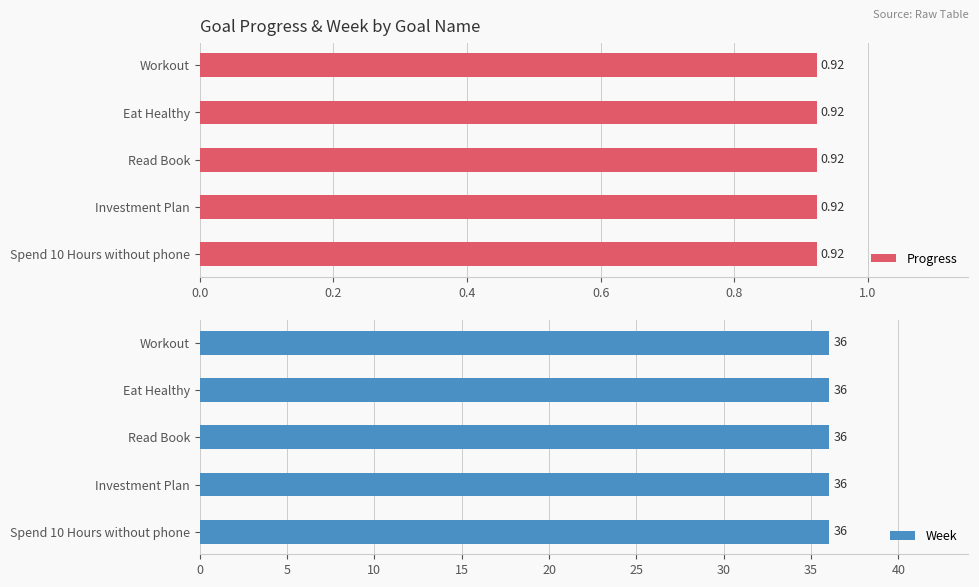

Which has a higher value, Spend 10 Hours without phone or Workout?

Spend 10 Hours without phone